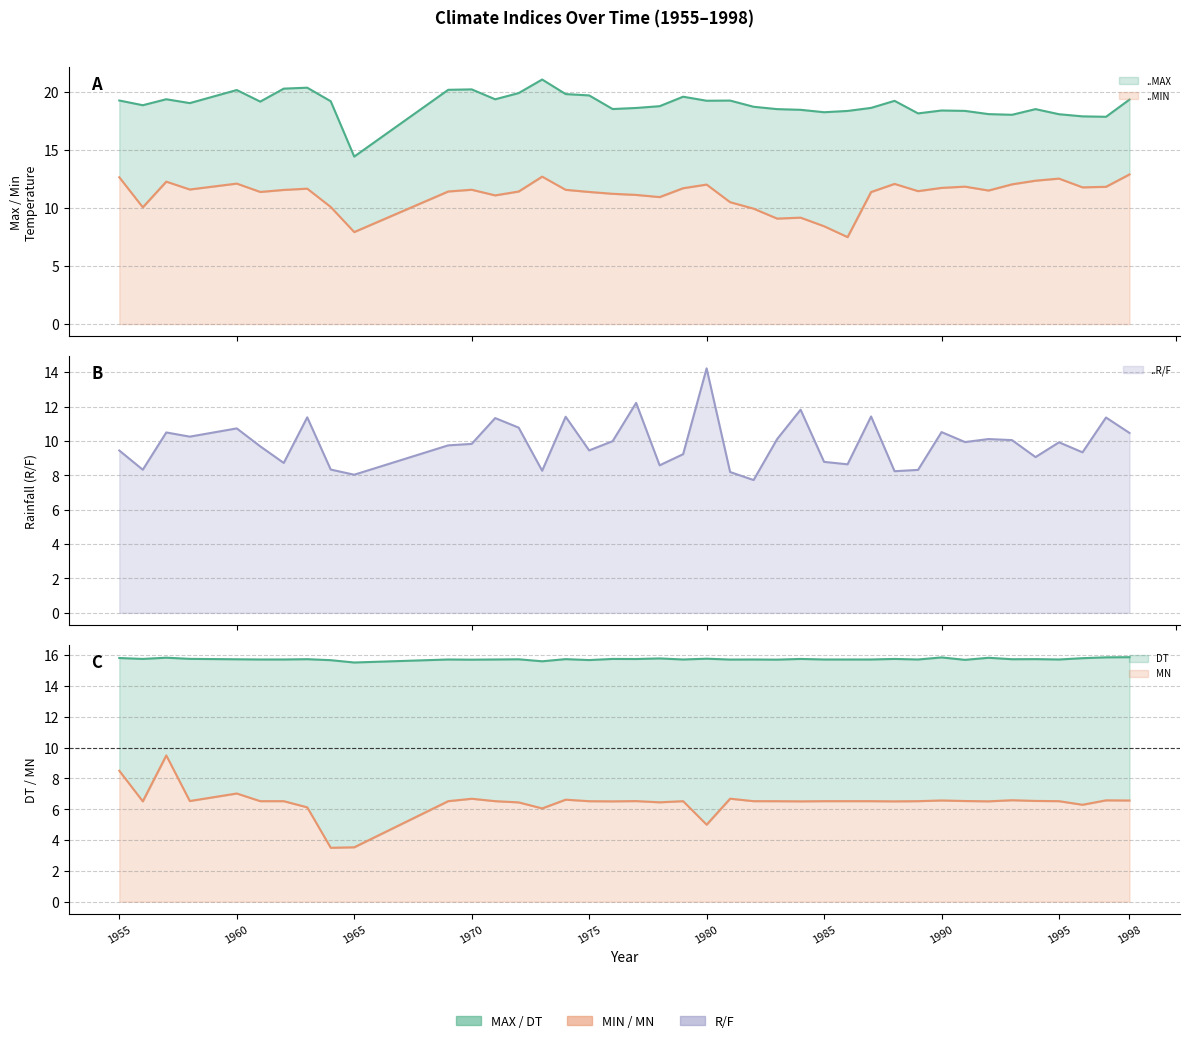

What is the minimum value shown in the chart?

3.5